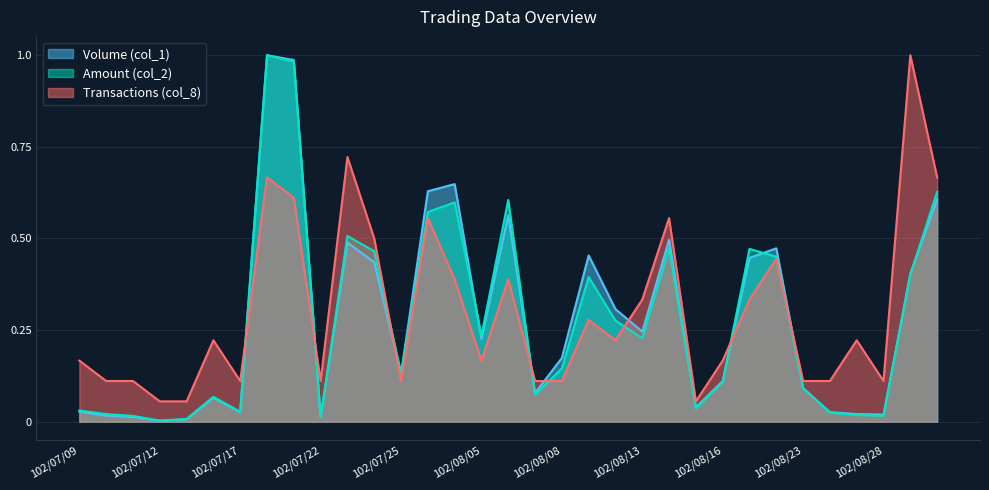

Does the chart have visible grid lines?

Yes